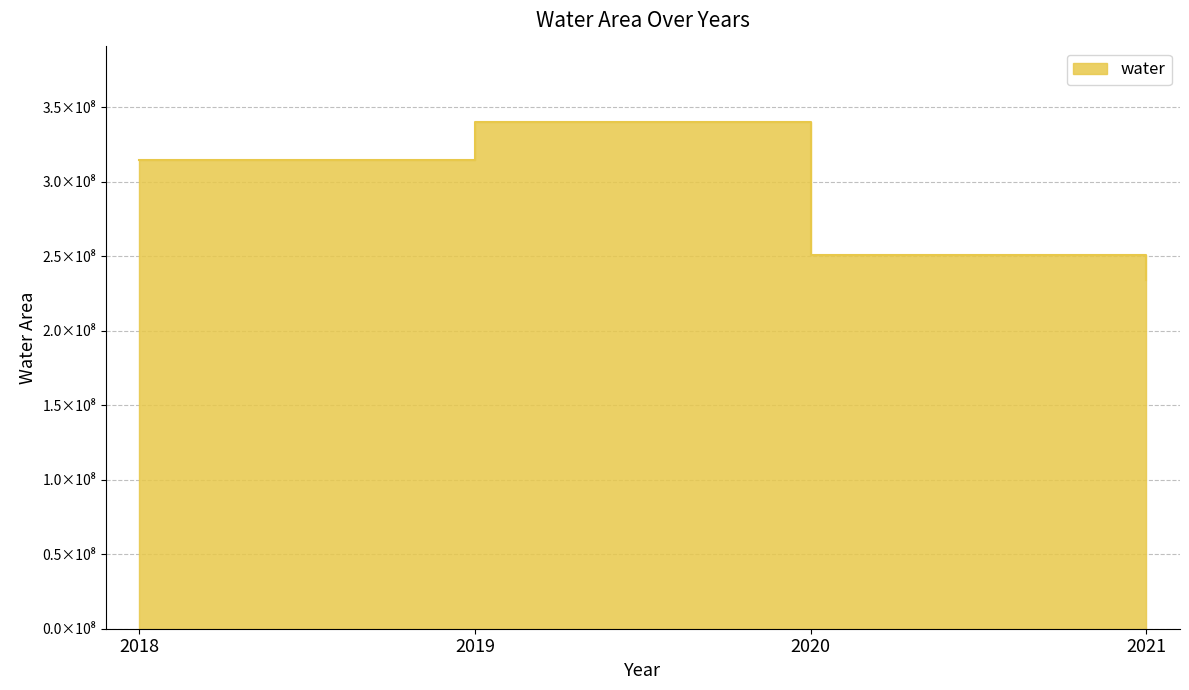

Does the chart display data point markers on the line(s)?

No